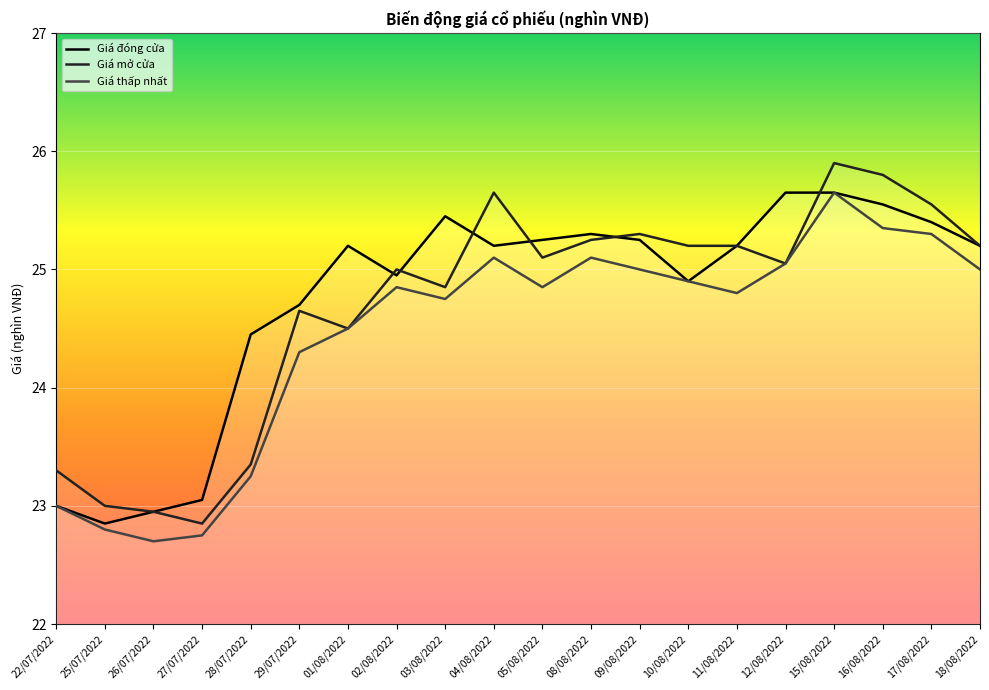

What is the difference between the second highest and second lowest values in the Giá đóng cửa series?

2.7